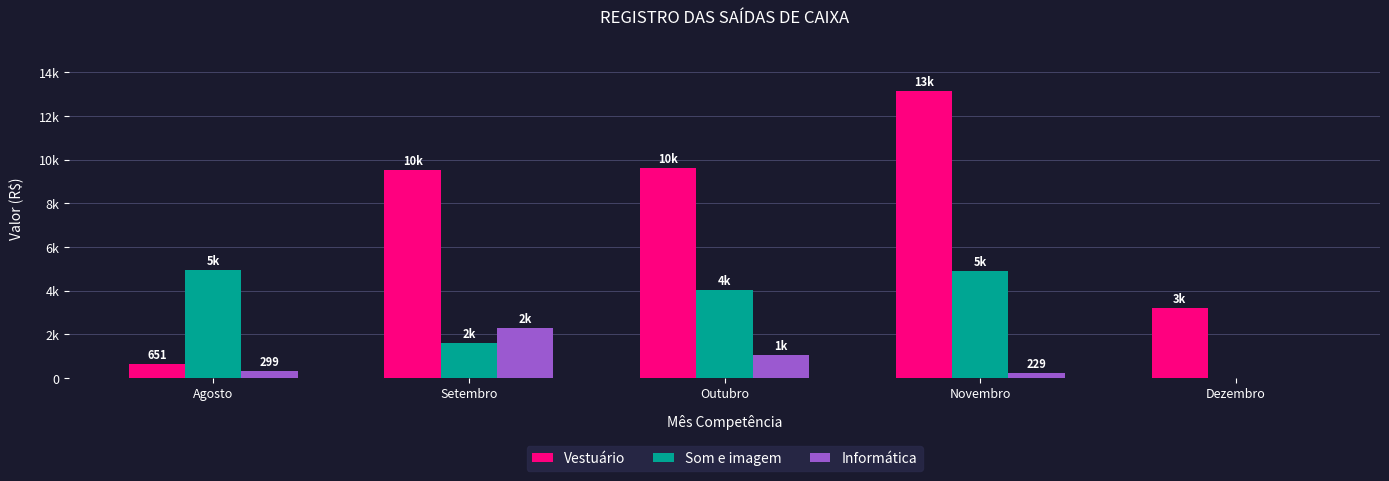

At how many categories does at least one series exceed 9834?

1